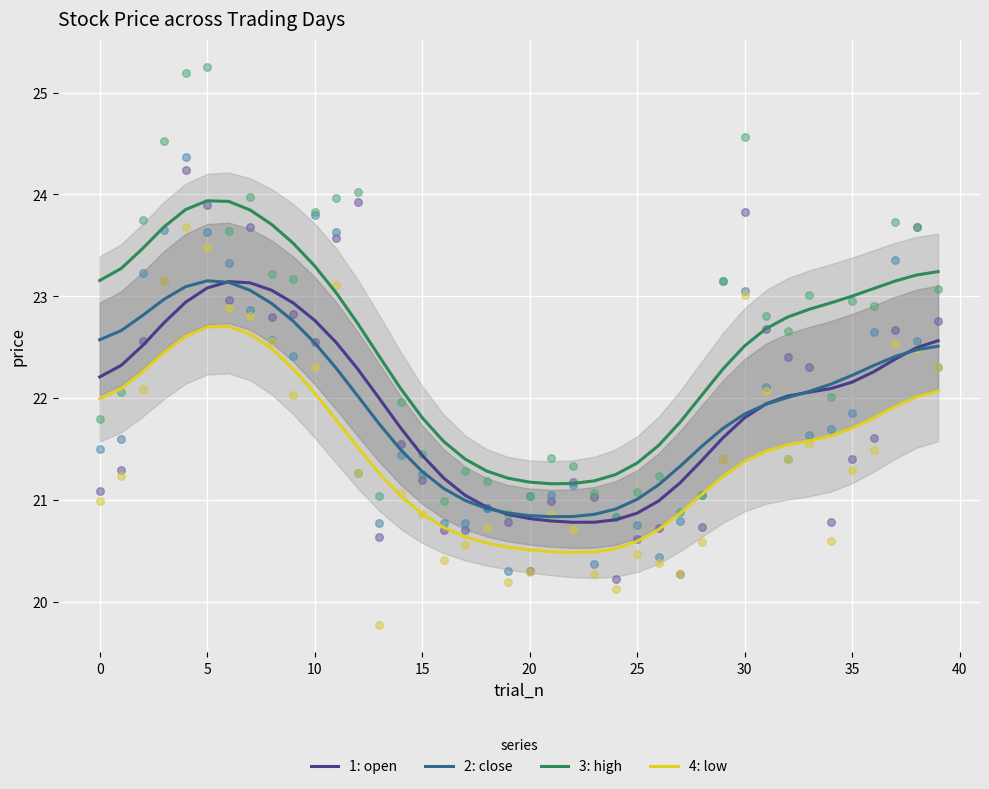

Which series reaches the minimum Y coordinate?

4: low